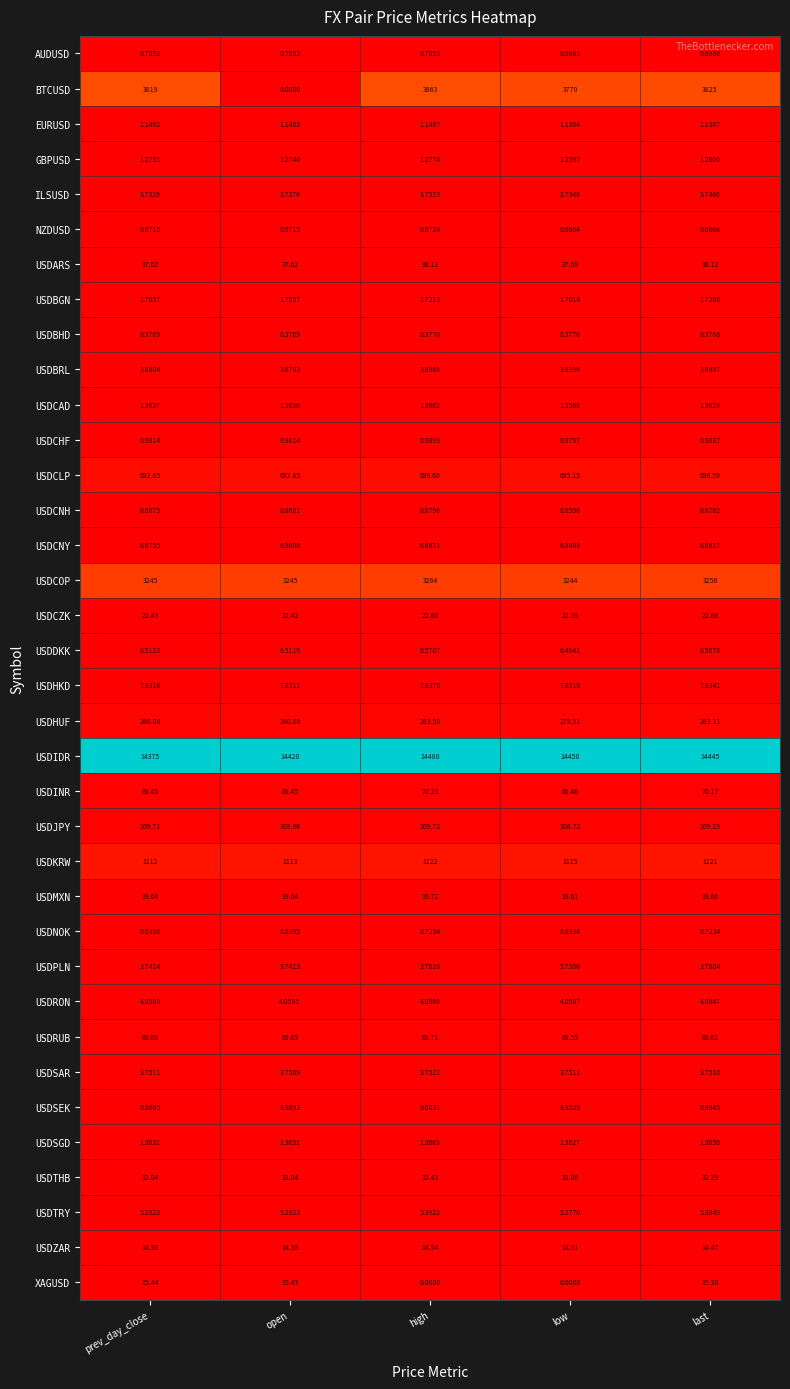

Which series has the largest range (max minus min)?

BTCUSD